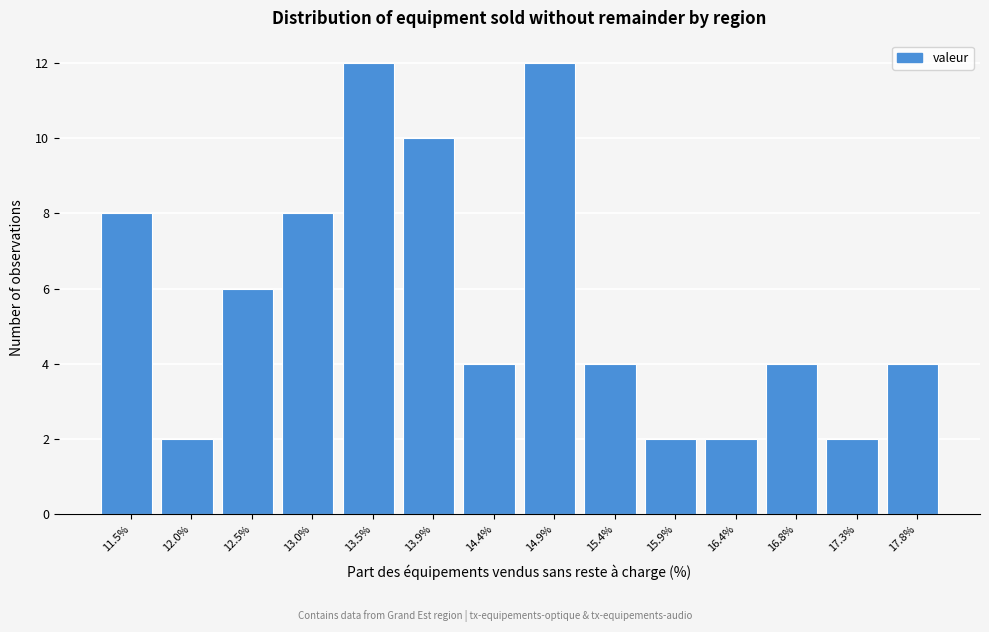

Reading left to right, list all the values displayed in this chart.

11.5%=8	12.0%=2	12.5%=6	13.0%=8	13.5%=12	13.9%=10	14.4%=4	14.9%=12	15.4%=4	15.9%=2	16.4%=2	16.8%=4	17.3%=2	17.8%=4